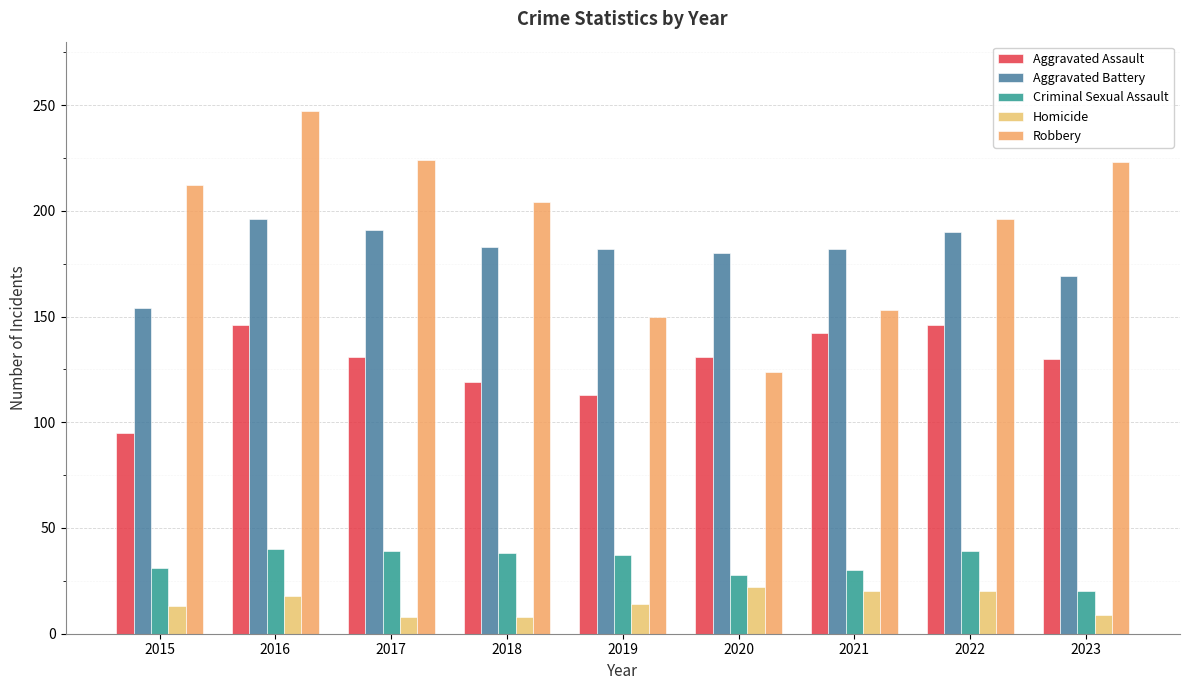

What is the greatest value displayed?

247